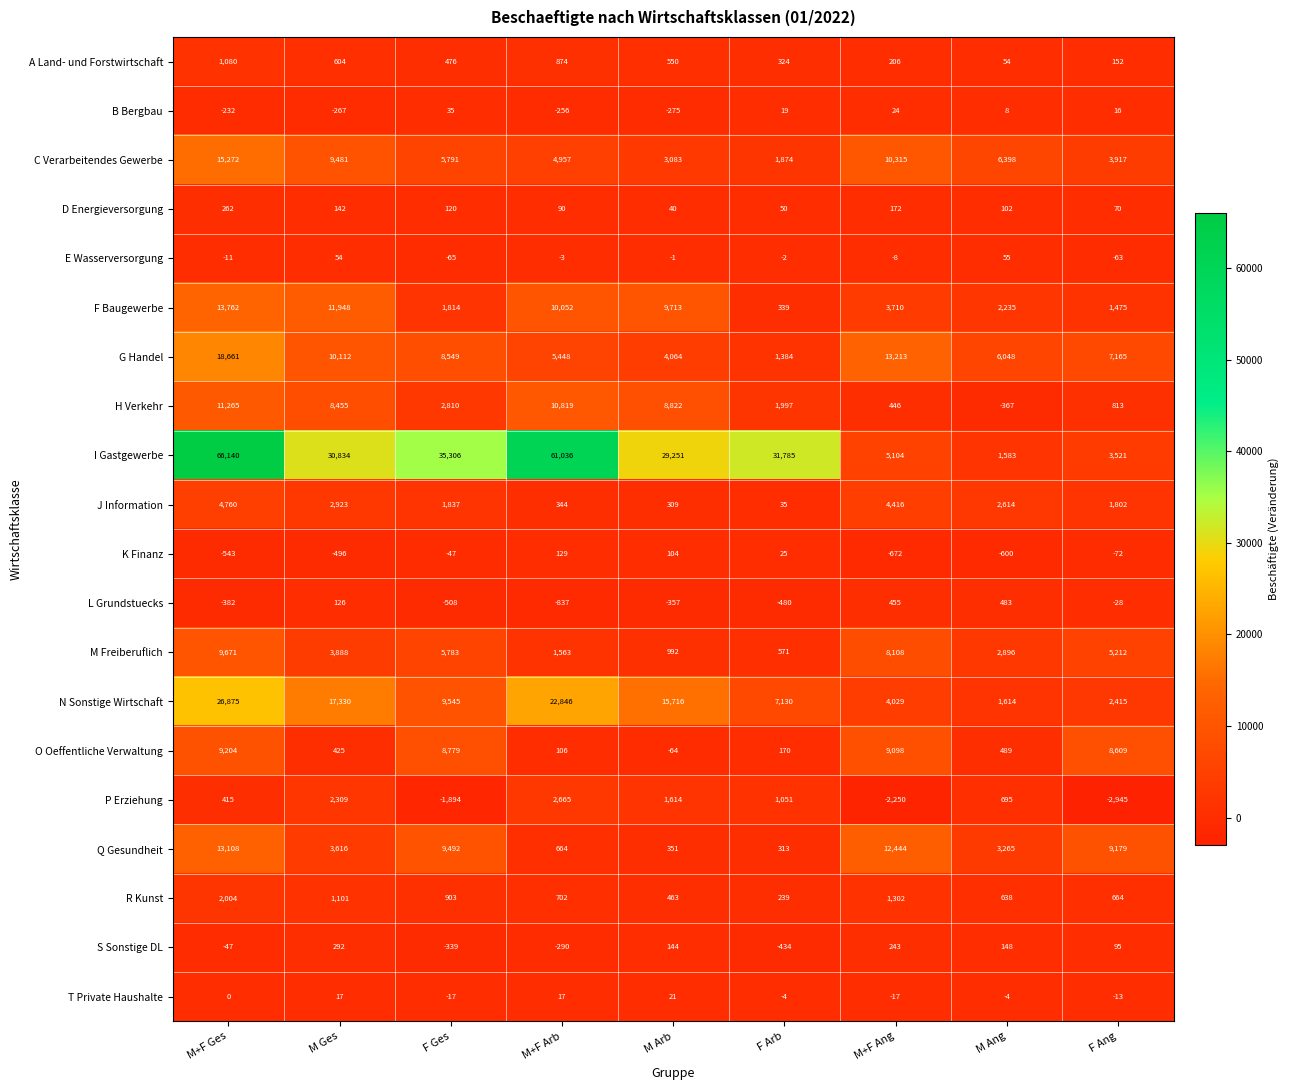

How many positive values does the E Wasserversorgung series have?

2